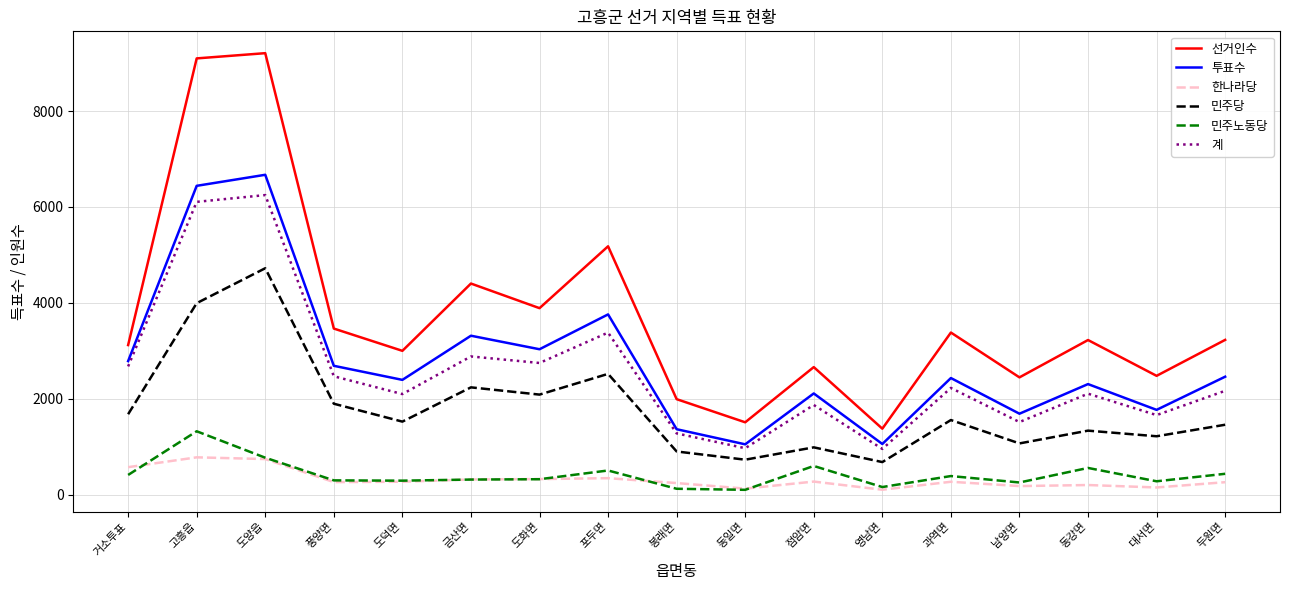

True or false: 선거인수 and 투표수 intersect in this chart.

False